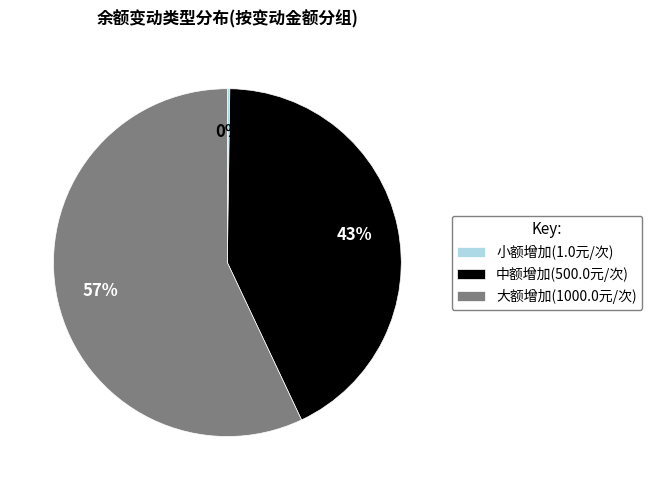

Between 大额增加(1000.0元/次) and 中额增加(500.0元/次), which is larger?

大额增加(1000.0元/次)